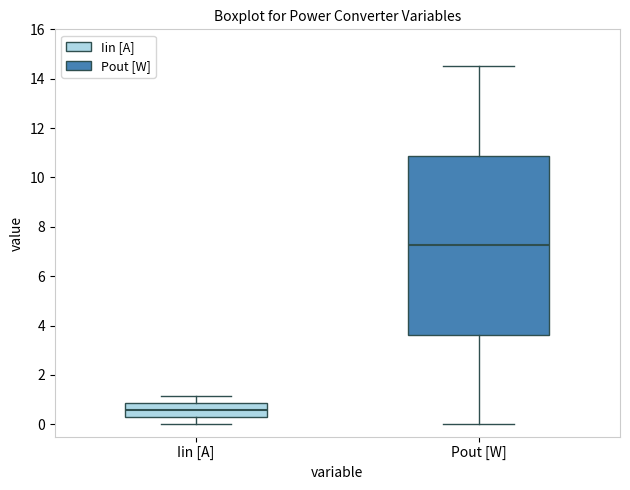

Where does the upper whisker of the box for Iin [A] end on the y-axis? The values are not printed on the chart, so give them approximately, as read against the axis.

1.2